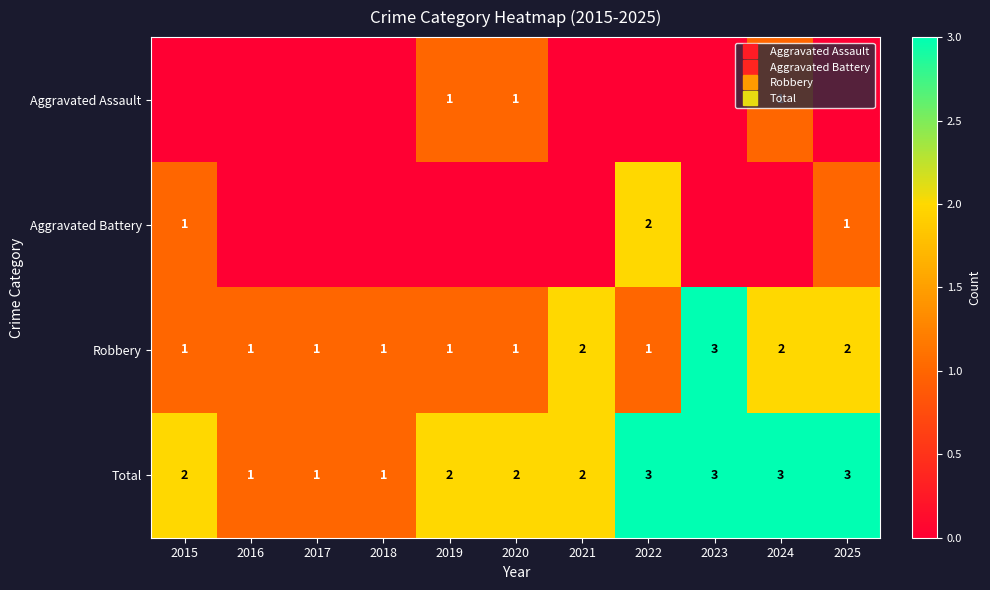

What is the sum of all Aggravated Battery values?

4